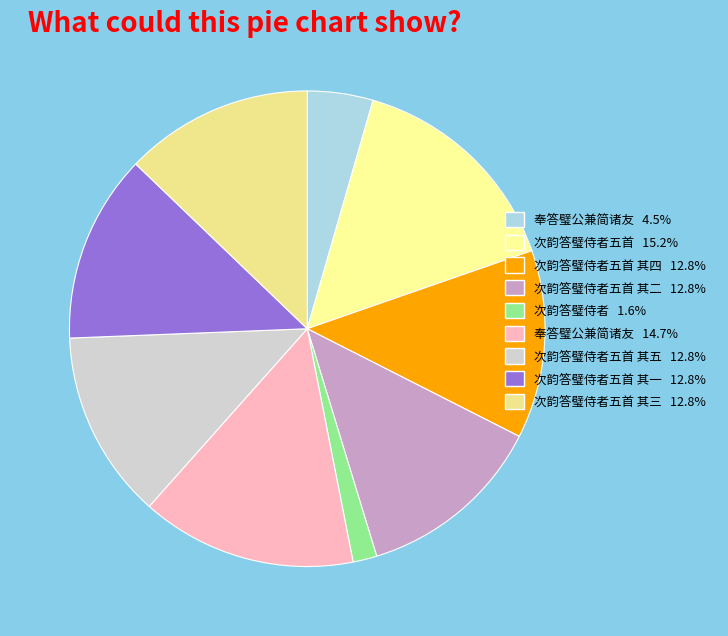

How many segments does this pie chart have?

9